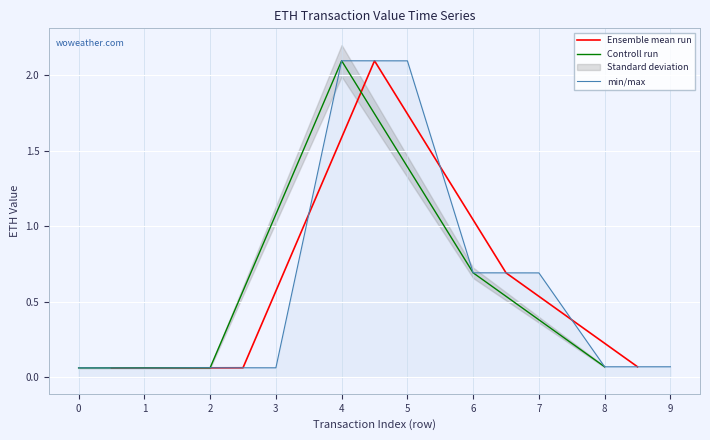

What is the highest value of the Ensemble mean run series?

2.1